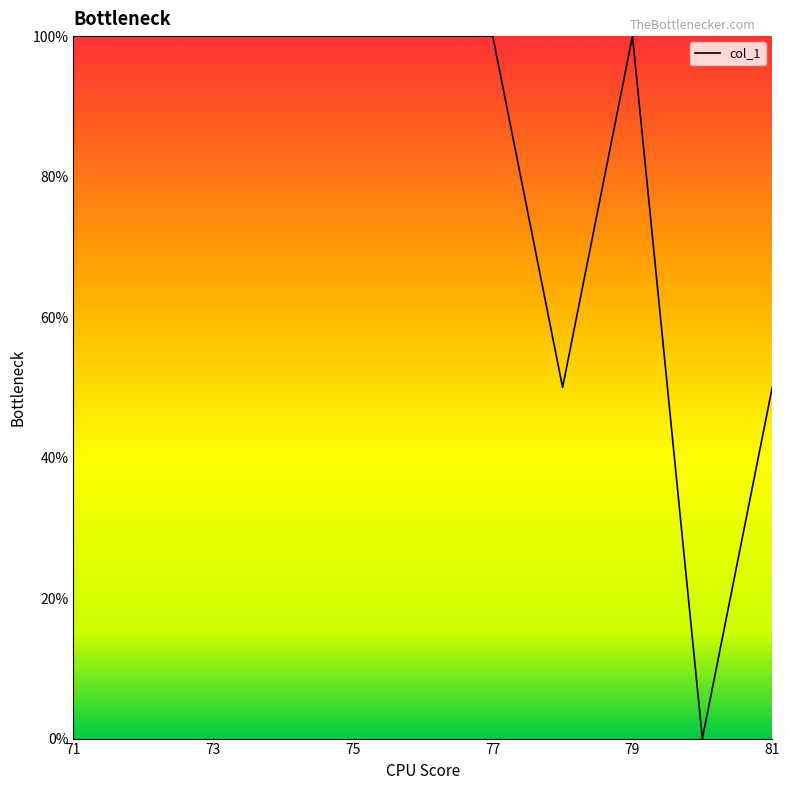

What is the difference between the maximum and minimum values?

100